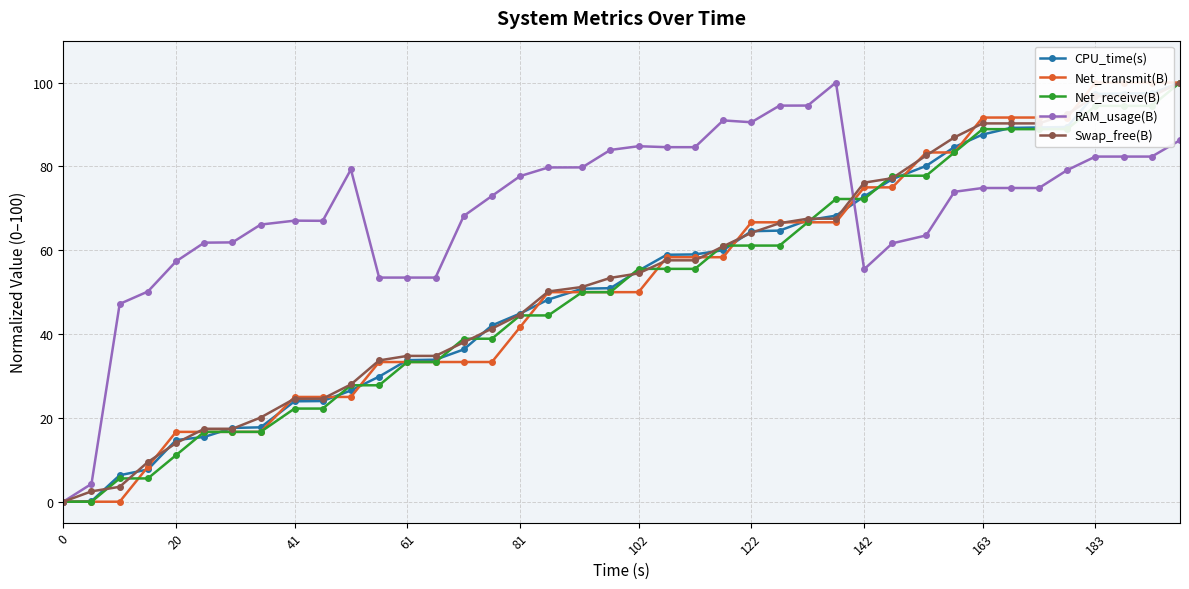

Which series has the largest total across all categories?

RAM_usage(B)